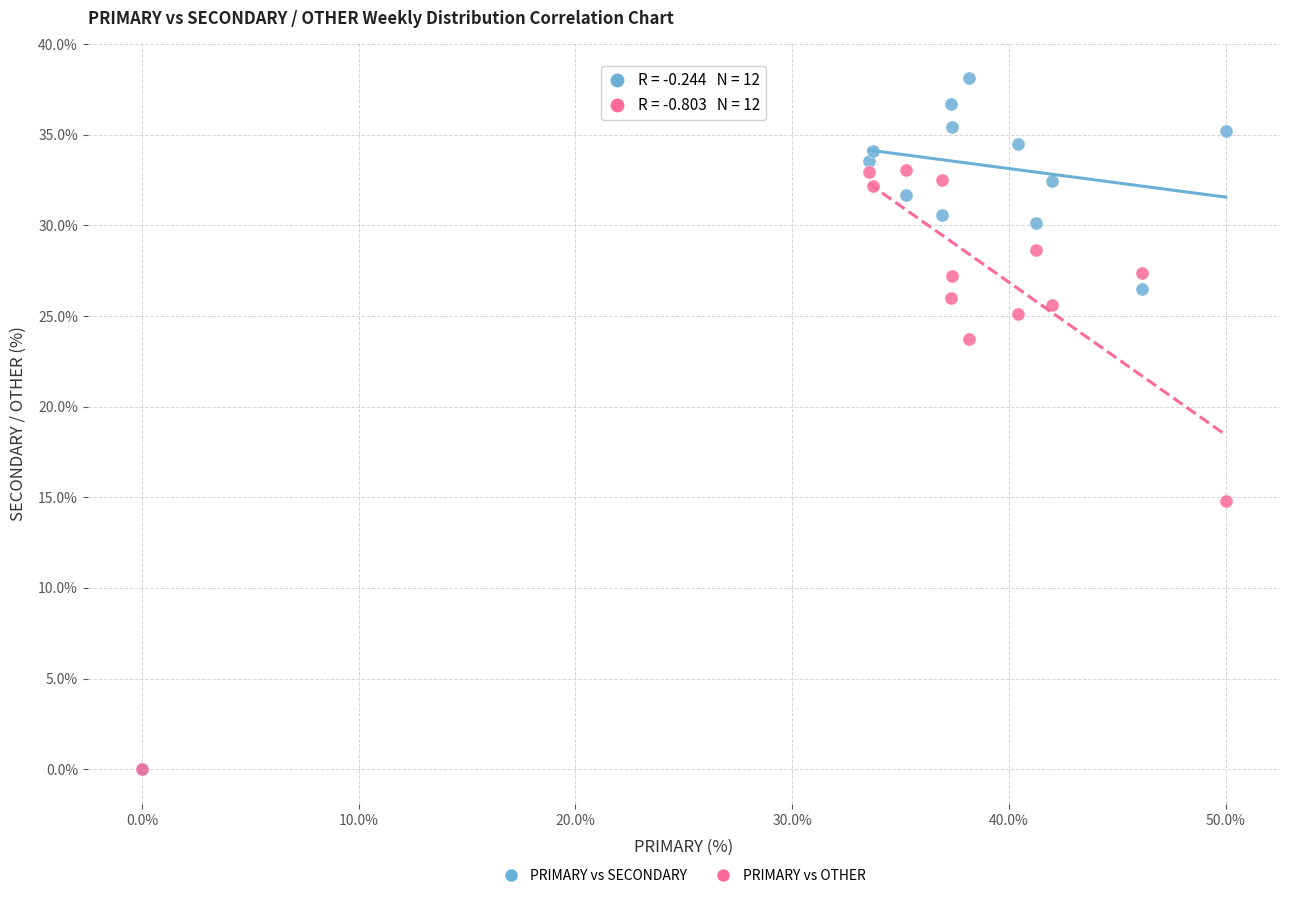

What are all the series names shown in the legend?

PRIMARY vs SECONDARY, PRIMARY vs OTHER